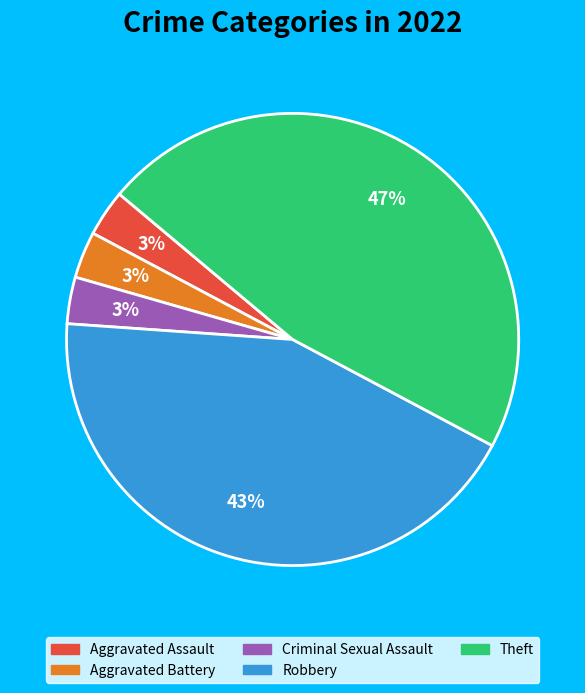

Does any single category account for the majority?

No